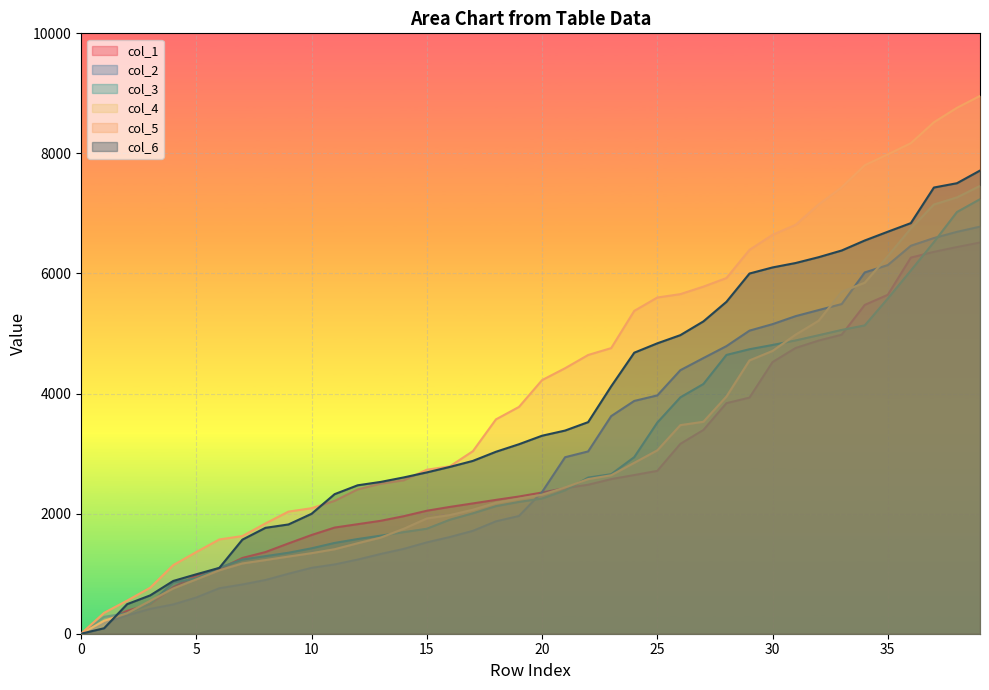

What is the difference between the second highest and minimum values in the col_6 series?

7503.6